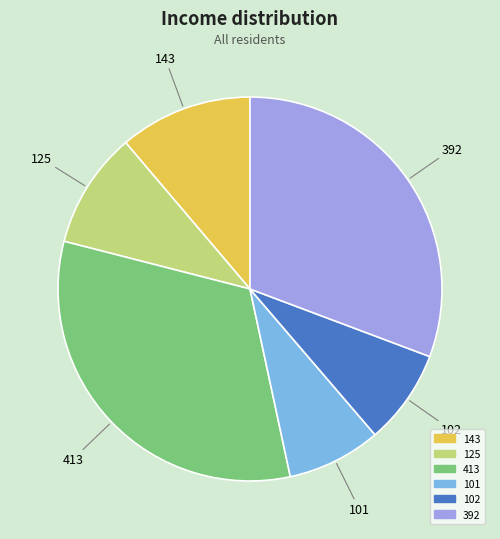

Which has a higher value, 101 or 413?

413